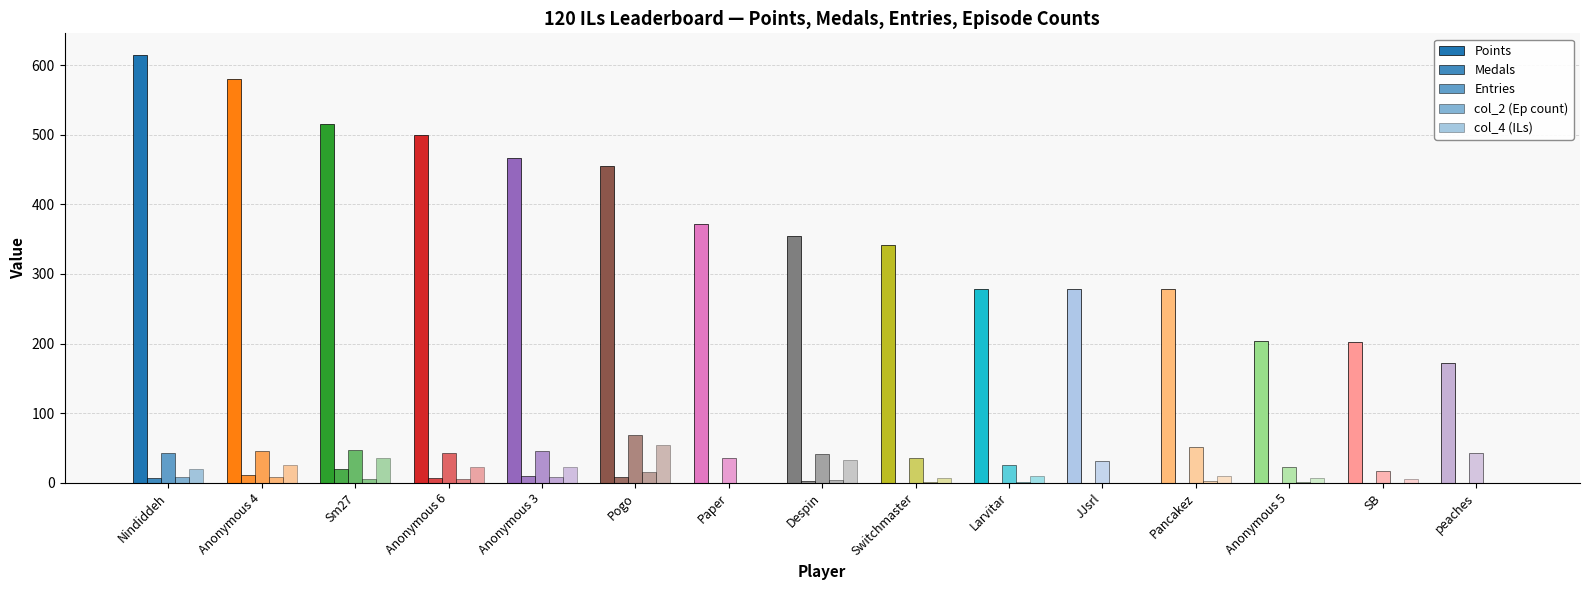

Count the number of categories in the chart.

15